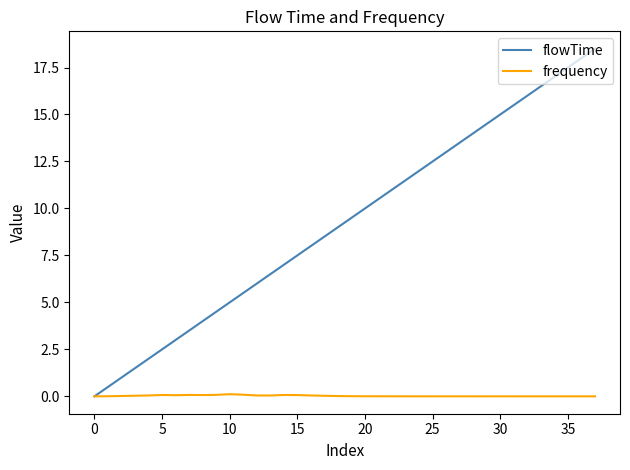

Which series has the largest total across all categories?

flowTime